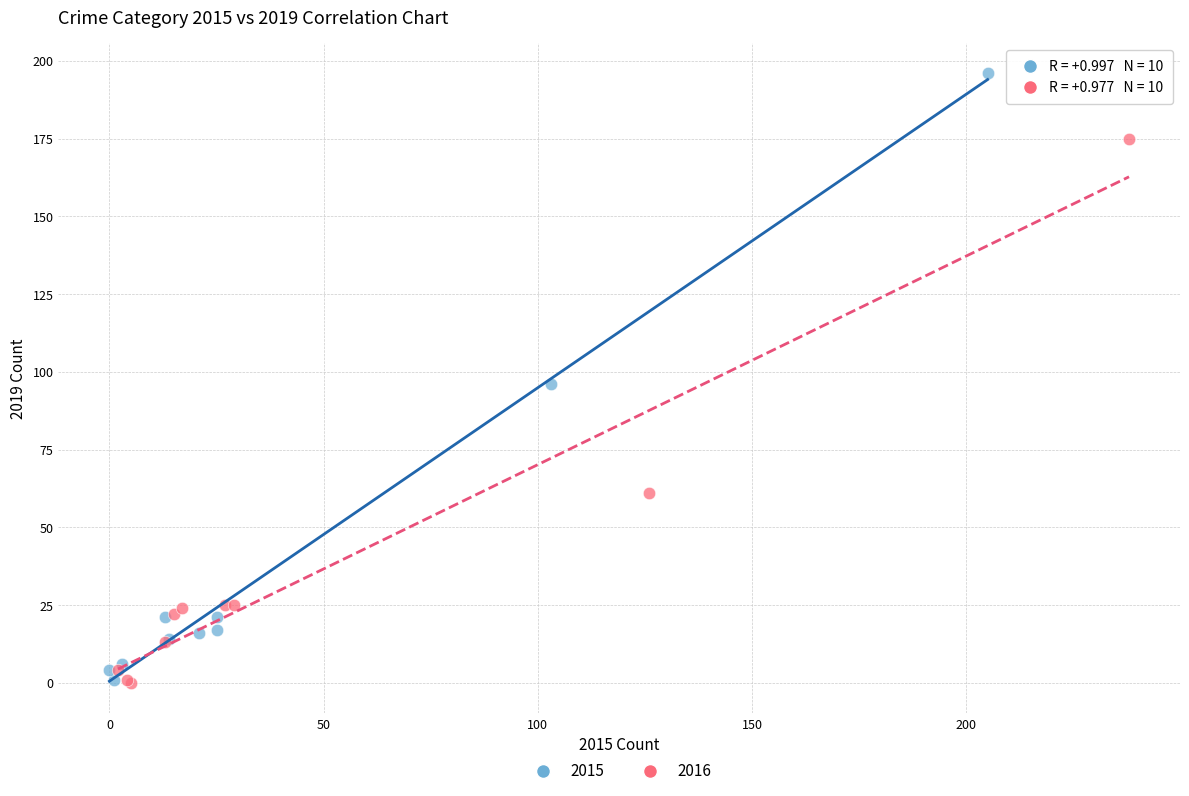

Which series has the widest spread of Y values?

2015